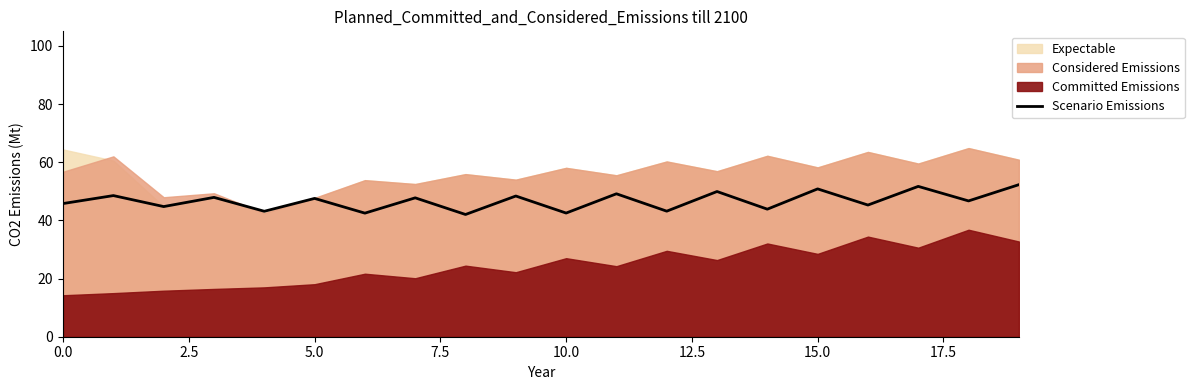

What is the highest value of the Scenario Emissions series?

52.3